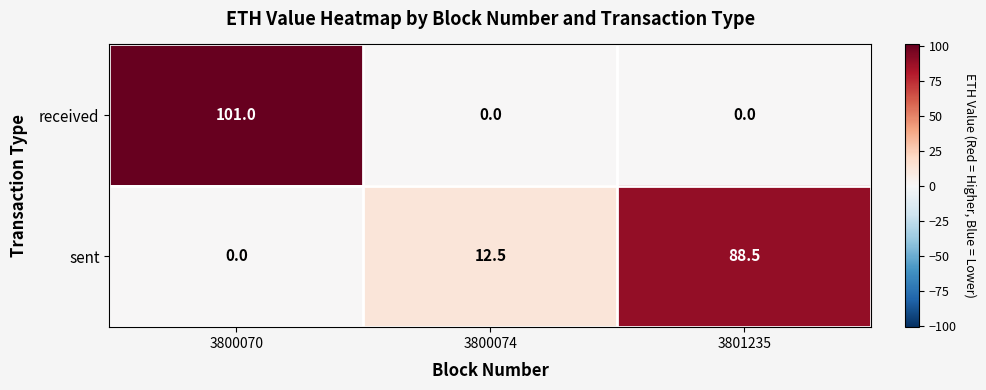

Reading left to right, list all the values displayed in this chart.

received: 3800070=101.0	3800074=0.0	3801235=0.0
sent: 3800070=0.0	3800074=12.5	3801235=88.5